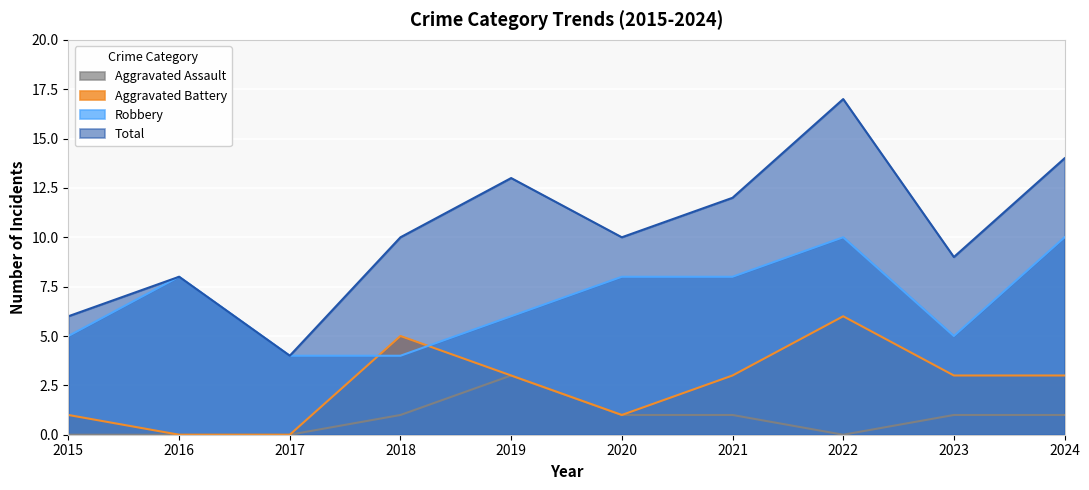

What is the sum of the Aggravated Assault values at 2022 and 2024?

1